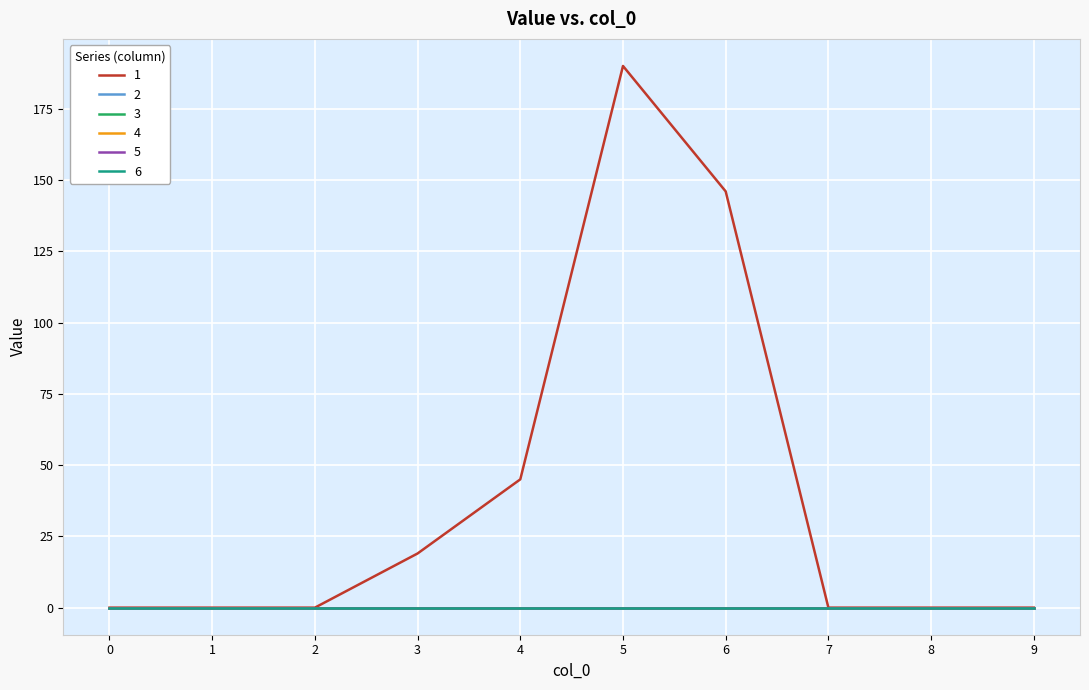

At which category is the sum across all series the highest?

5